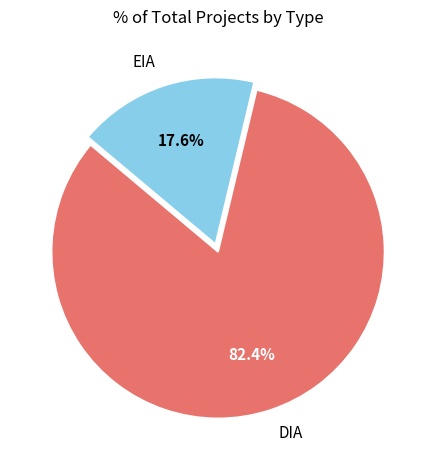

Is there a majority slice in this chart?

Yes